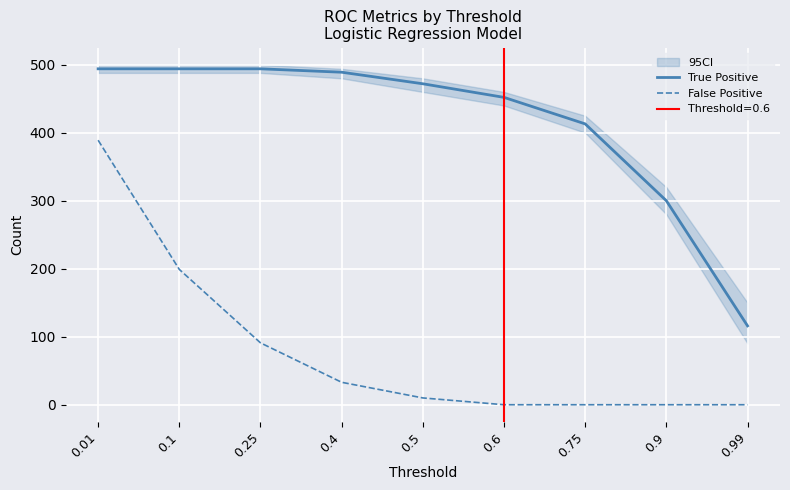

Is it true that False Positive equals 199 at 0.1?

True